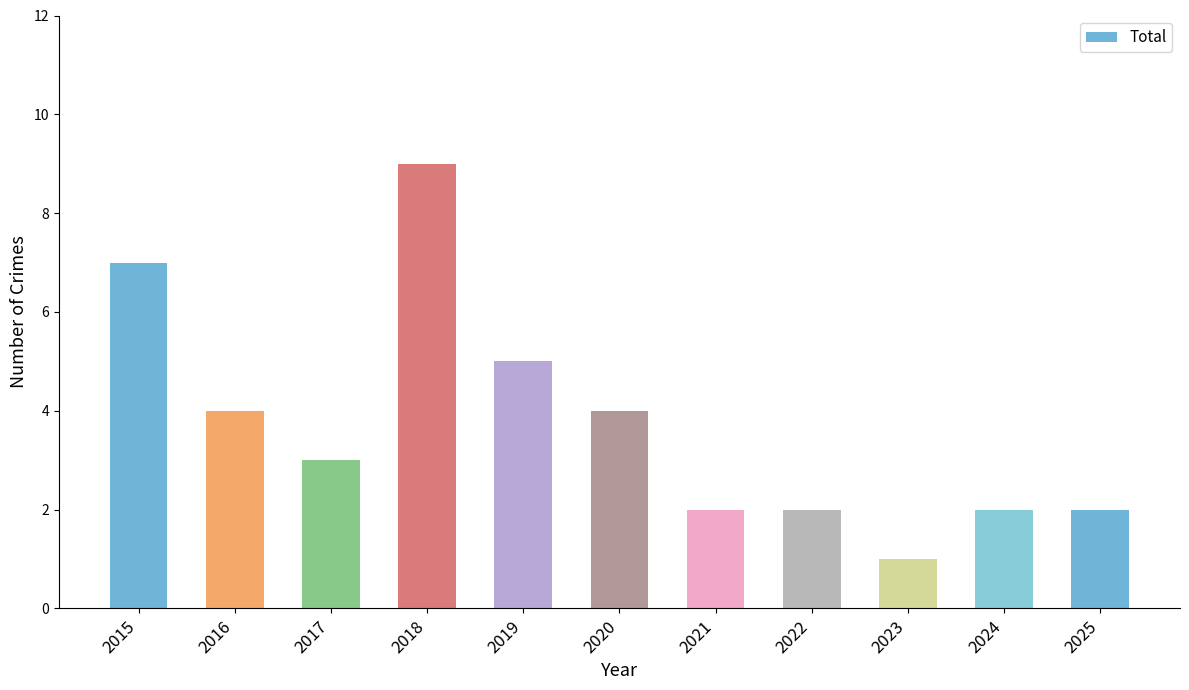

How many values are below 3?

5